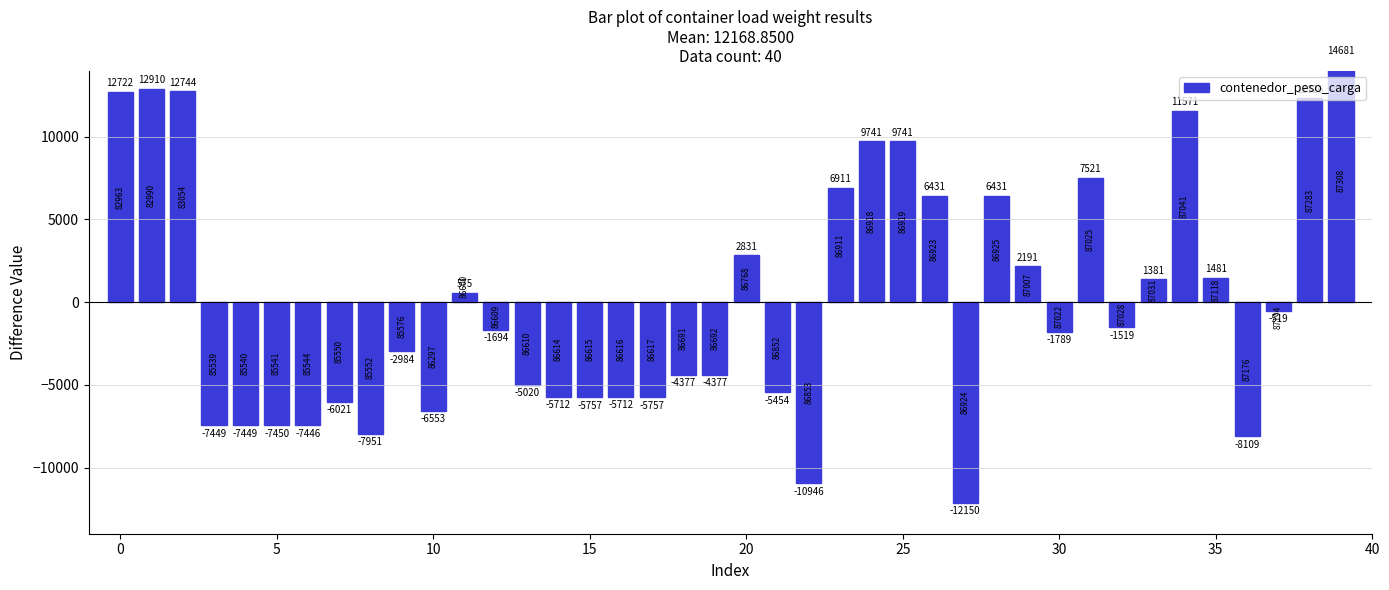

Does the chart contain stacked bars?

No